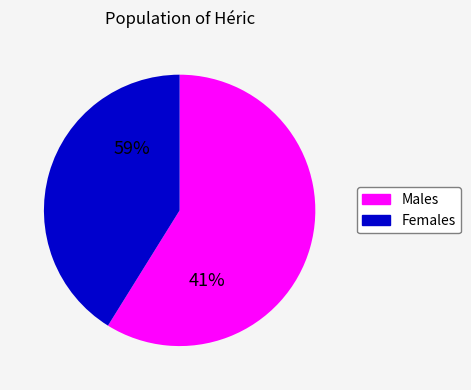

Does 16 account for over 50% of the chart?

No